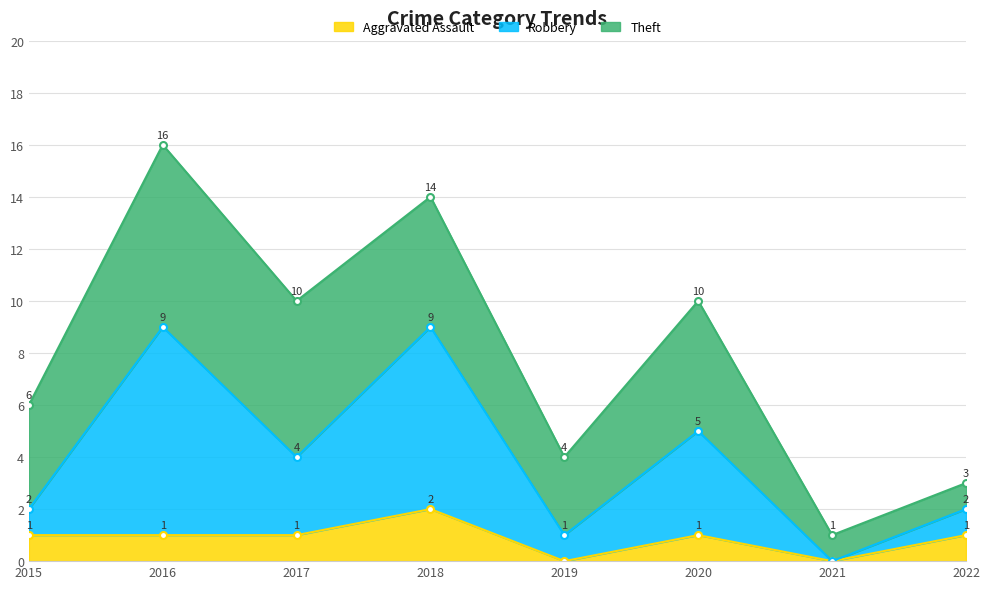

The Aggravated Assault series shows 2 at 2017. True or false?

False